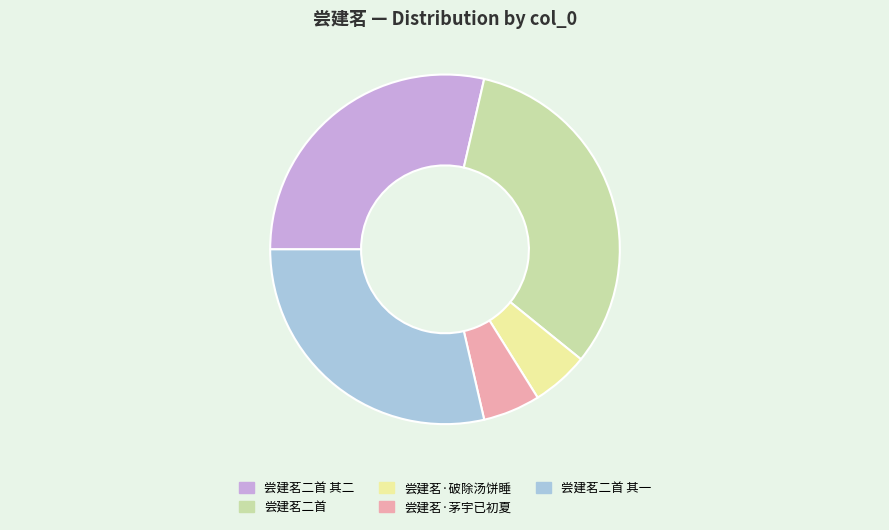

Does 尝建茗二首 其一 represent more than half of the total?

No